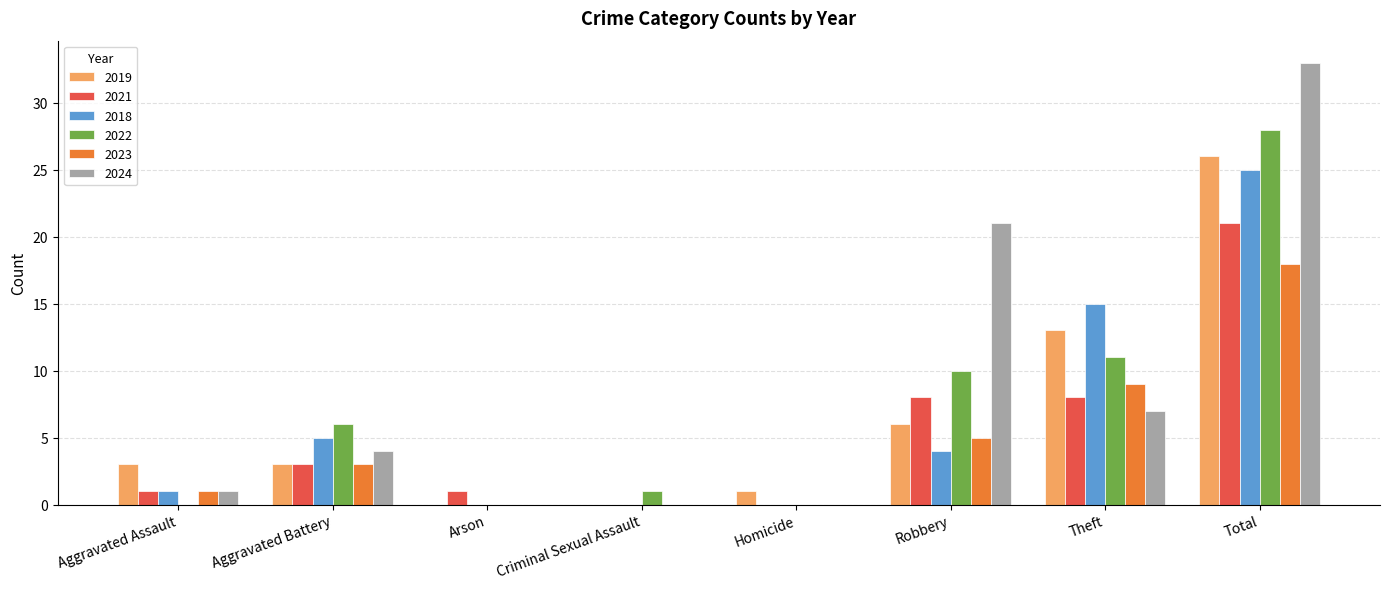

What is the spread (max minus min) of values at Total?

15